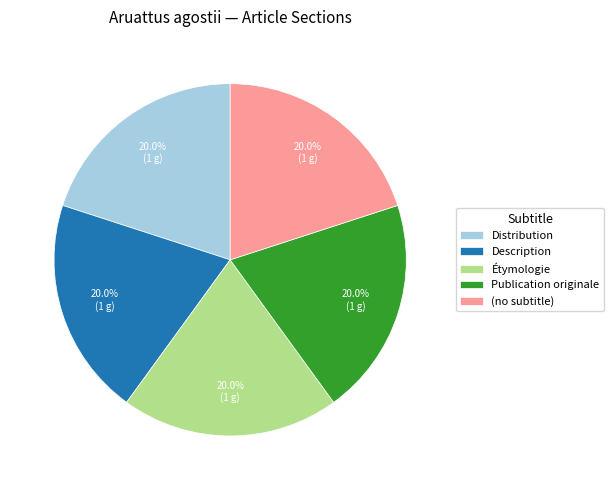

Is there any slice that represents more than half of the pie?

No